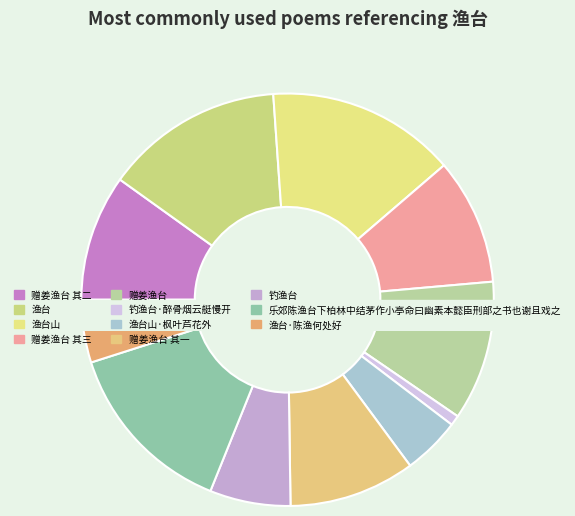

How much of the chart is everything except 赠姜渔台?

89.0%